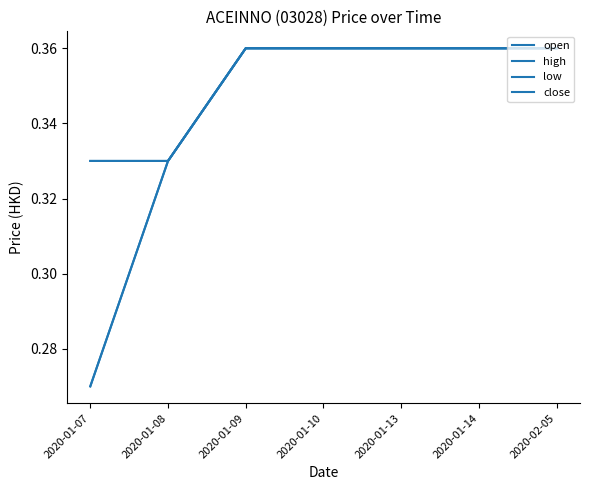

What is the value of the close point at the 7th from the left?

0.4